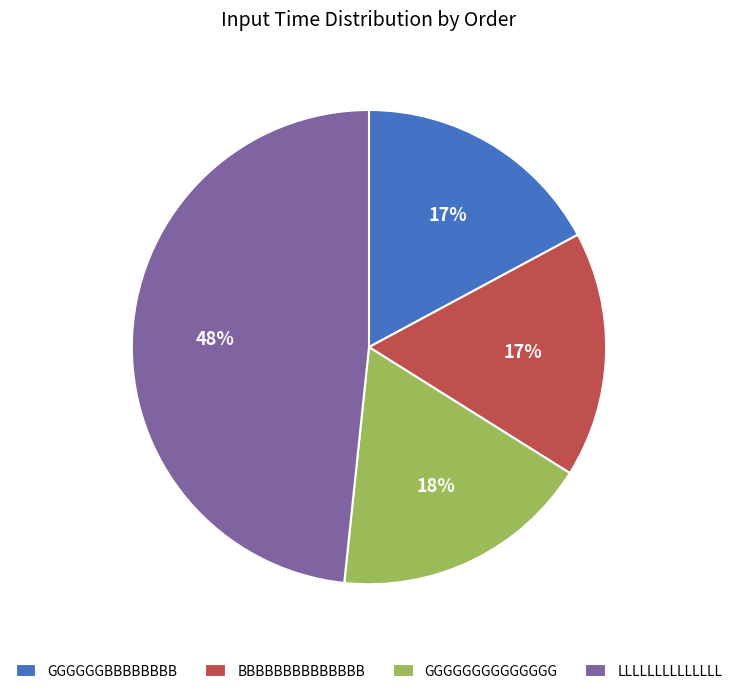

To the nearest percent, what is the combined percentage of LLLLLLLLLLLLLL and GGGGGGGGGGGGGG?

66%